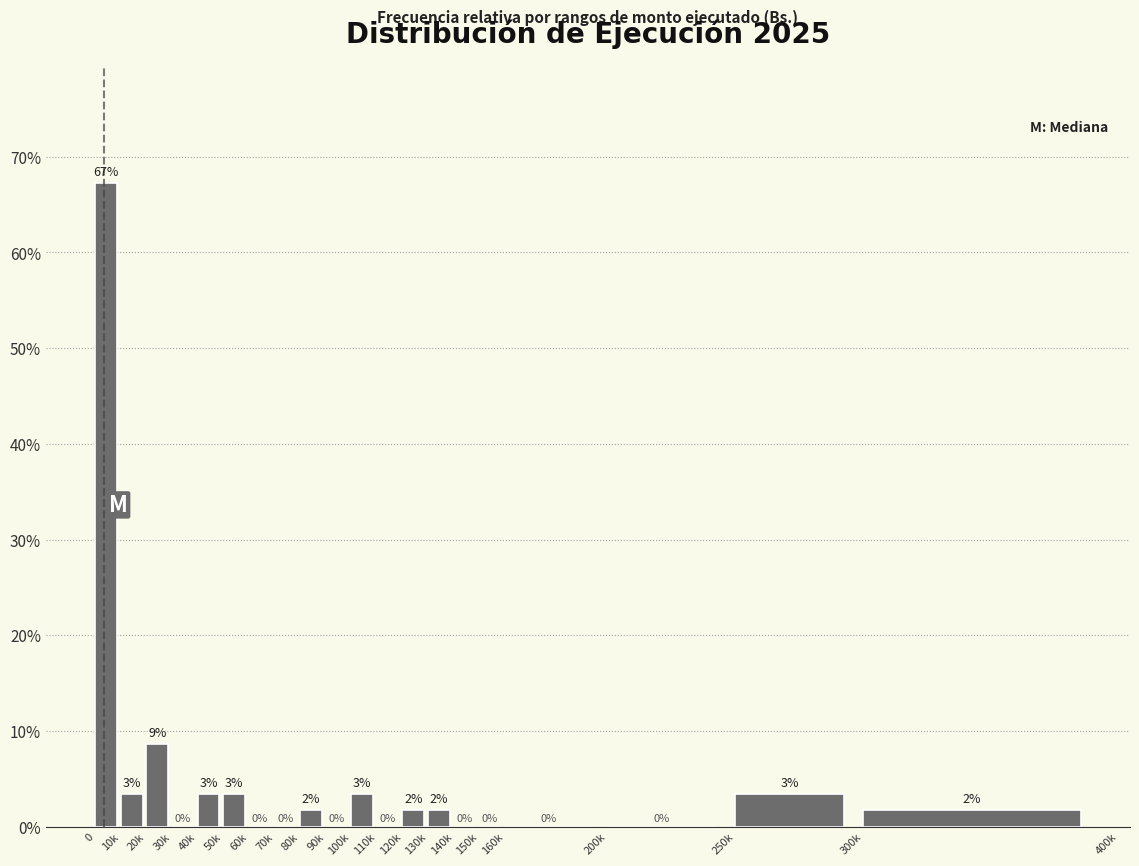

True or false: the data shows -36.4 at 150k.

False